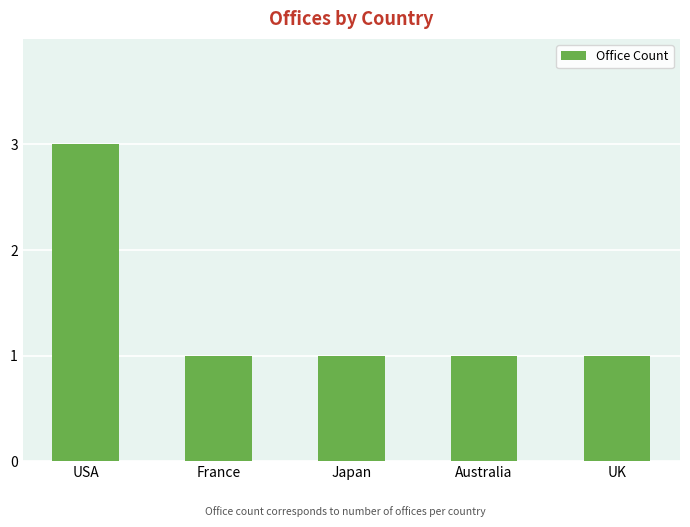

Count the values in the range 1 to 2.

4